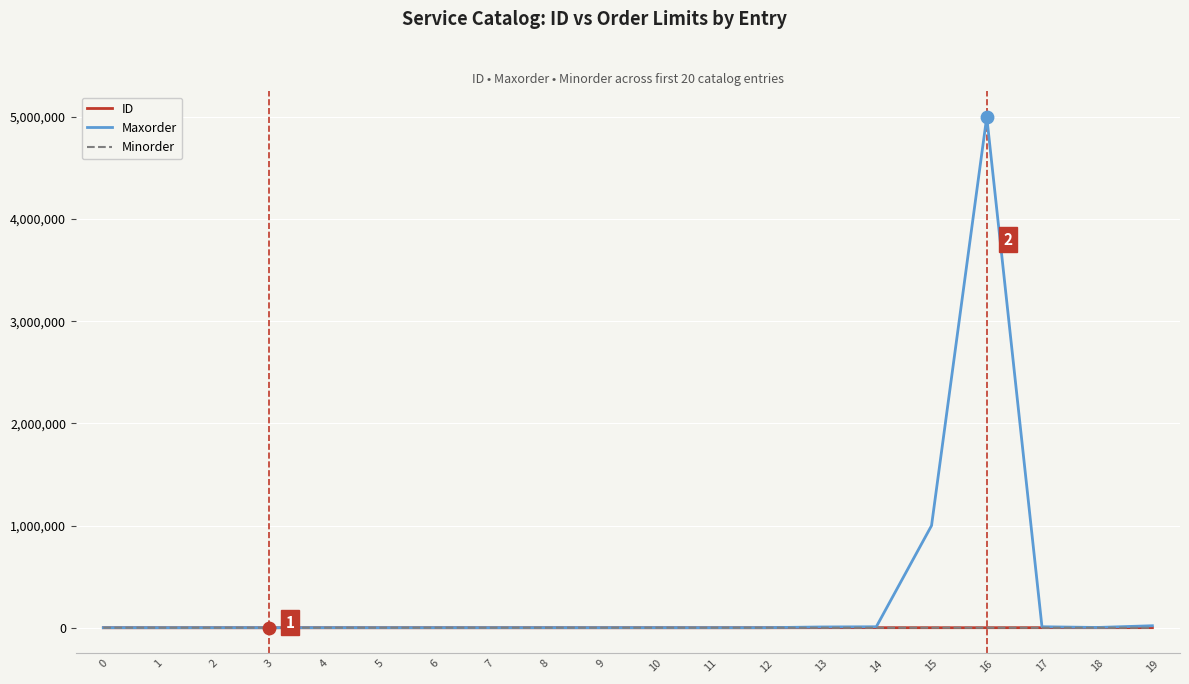

What is the greatest value displayed?

5000000